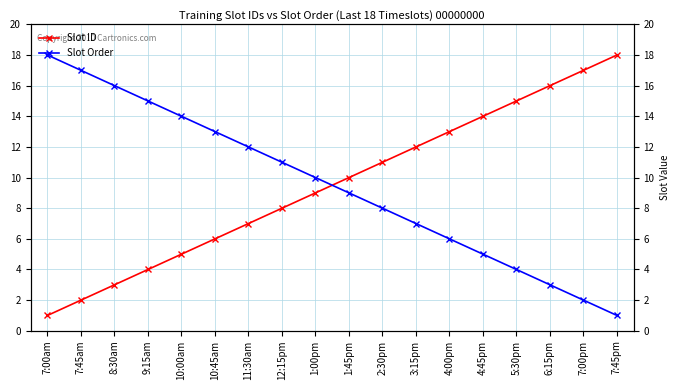

At which label is Slot ID closest to 9?

1:00pm